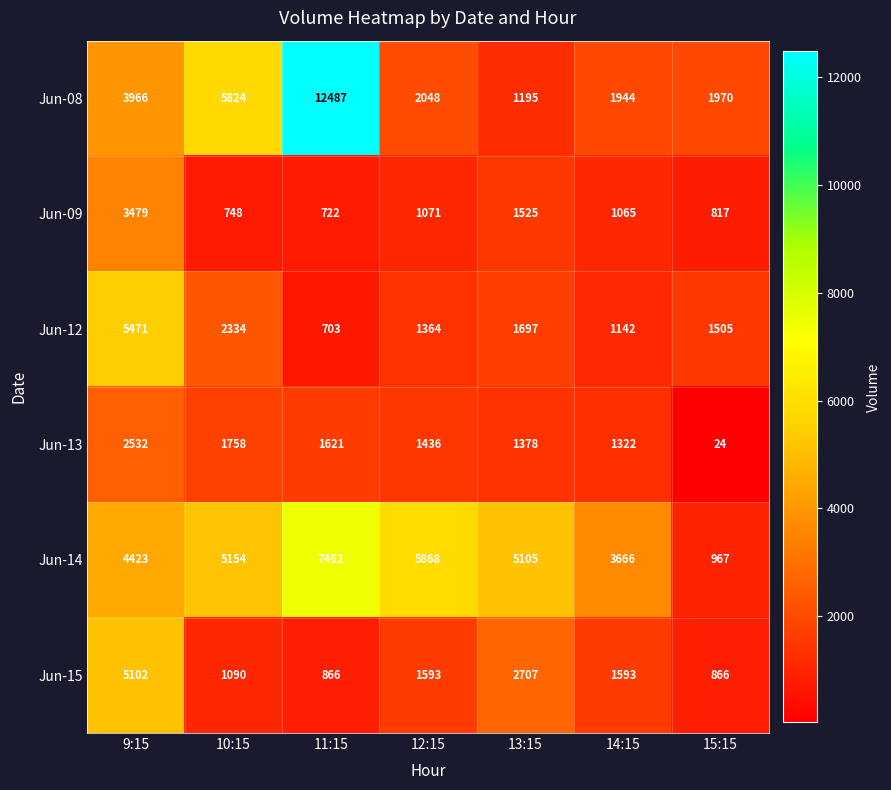

What is the spread (max minus min) of values at 14:15?

2601